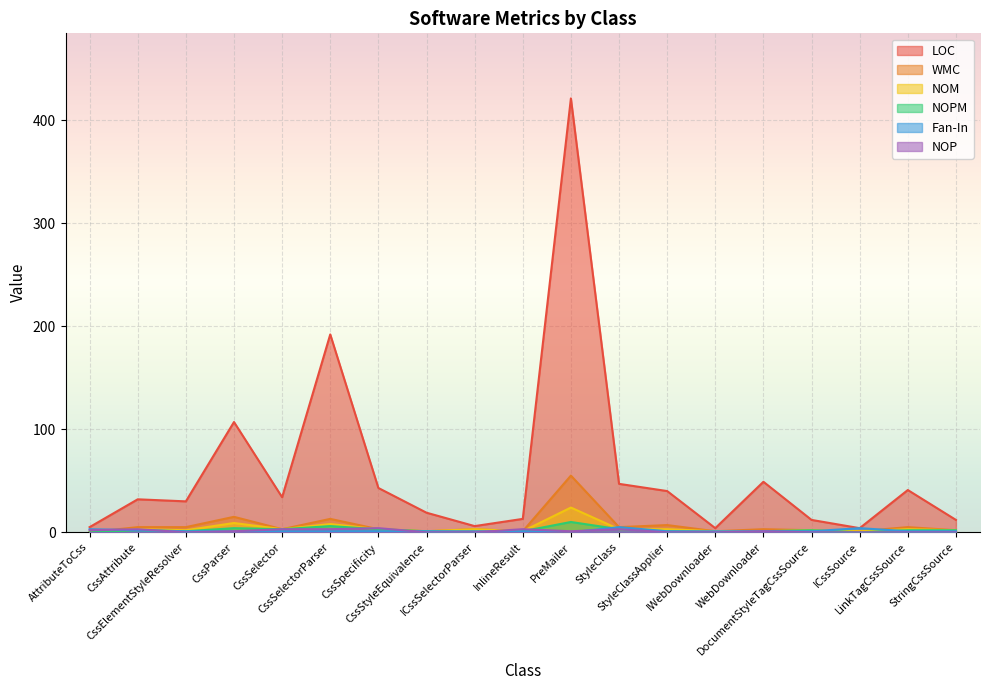

How many data points in LOC are above 32?

9